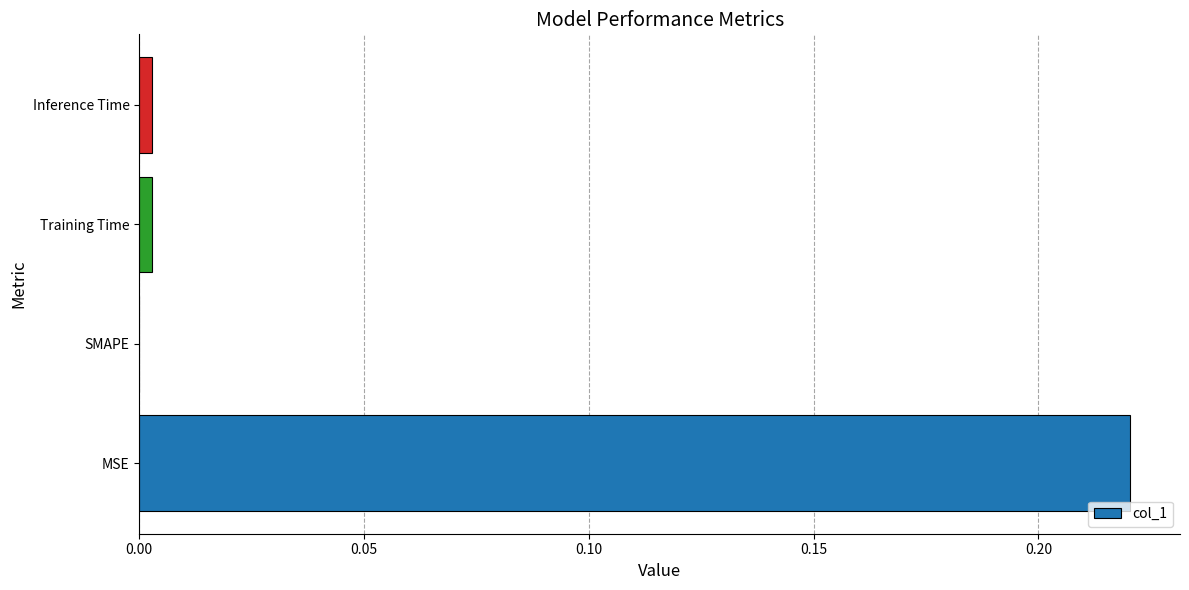

How many data points are above 0?

3